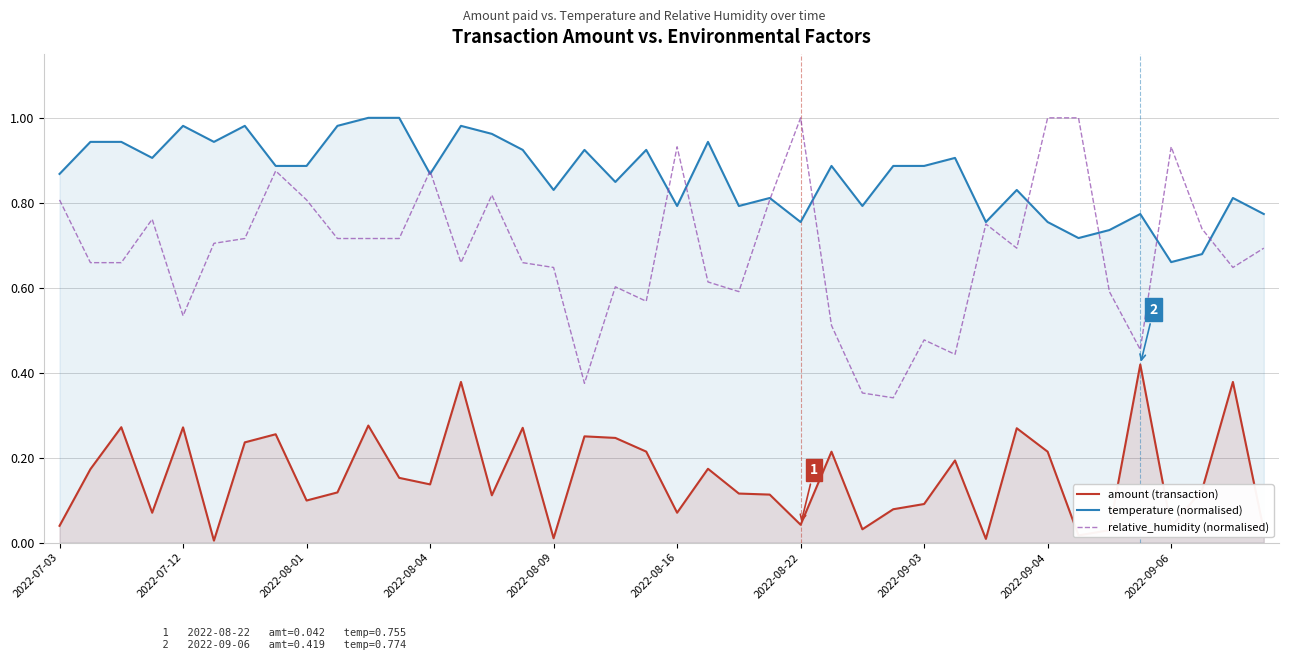

Which series has the largest range (max minus min)?

relative_humidity (normalised)